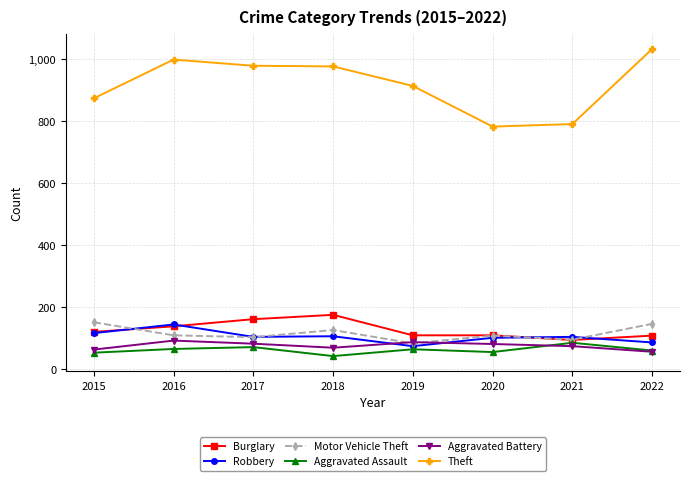

What is the maximum value for Aggravated Assault?

86